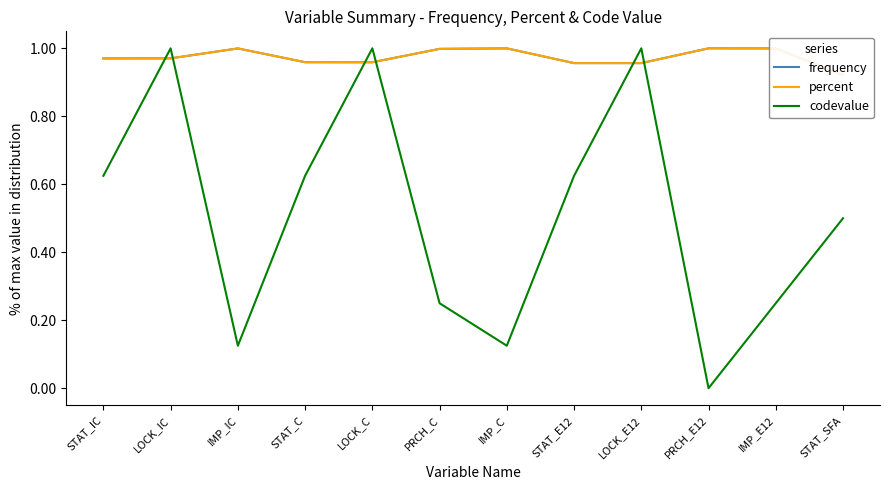

What is the sum of the frequency values at STAT_C and LOCK_IC?

1.9